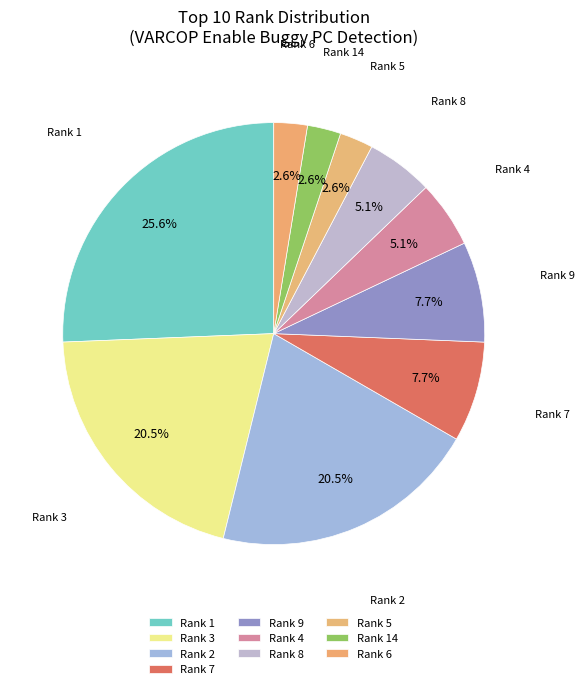

Is there any slice that represents more than half of the pie?

No